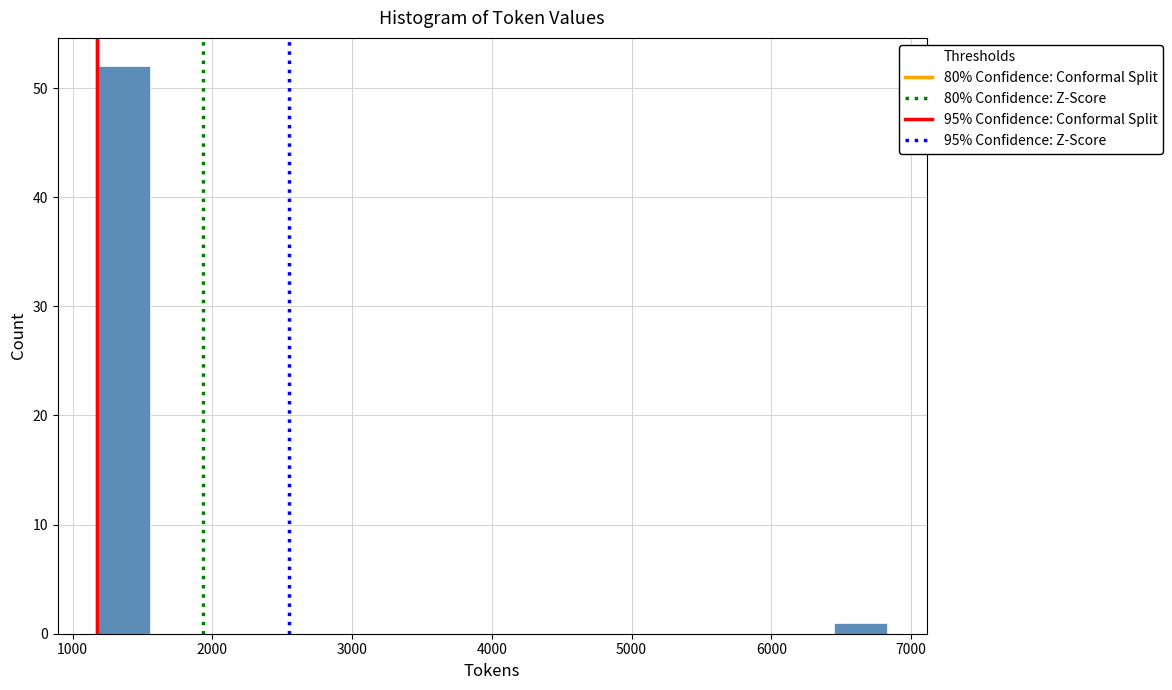

Around what value on the x-axis is the tallest bar? Give the approximate position of its centre, as read against the axis.

1400